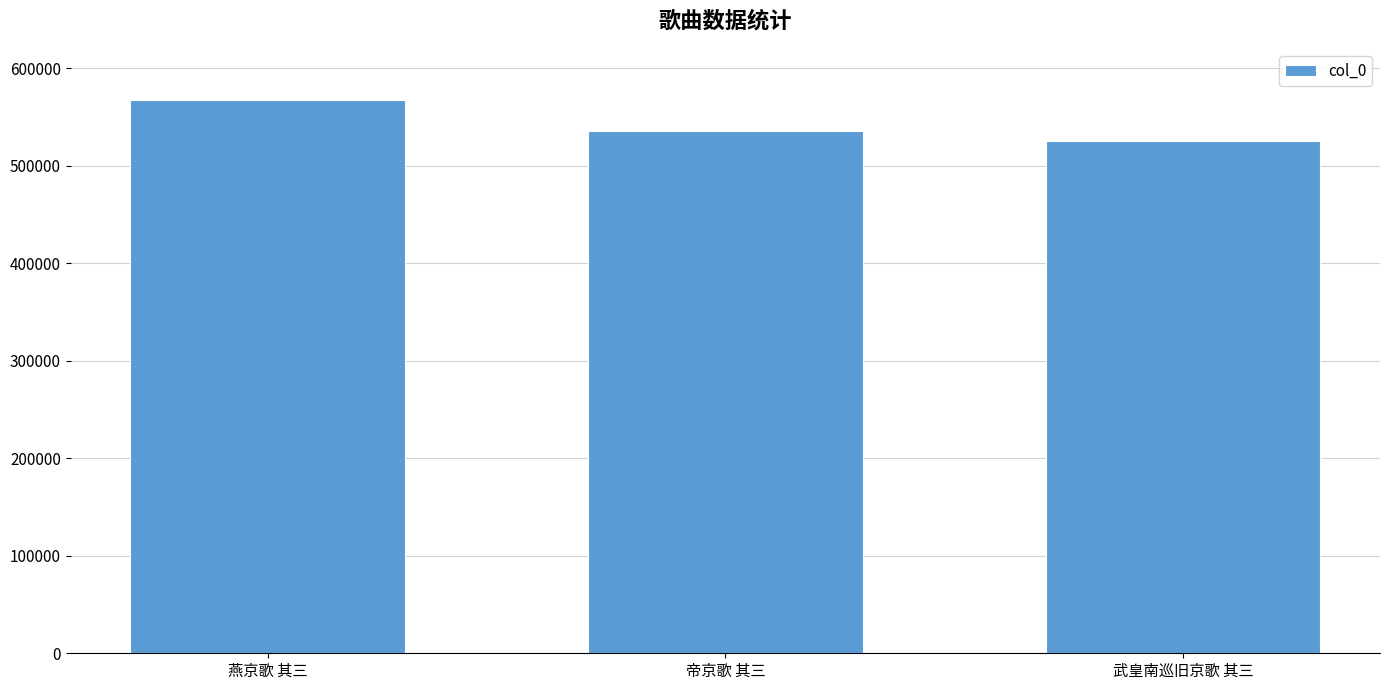

What is the value of the 2nd bar from the left?

535796